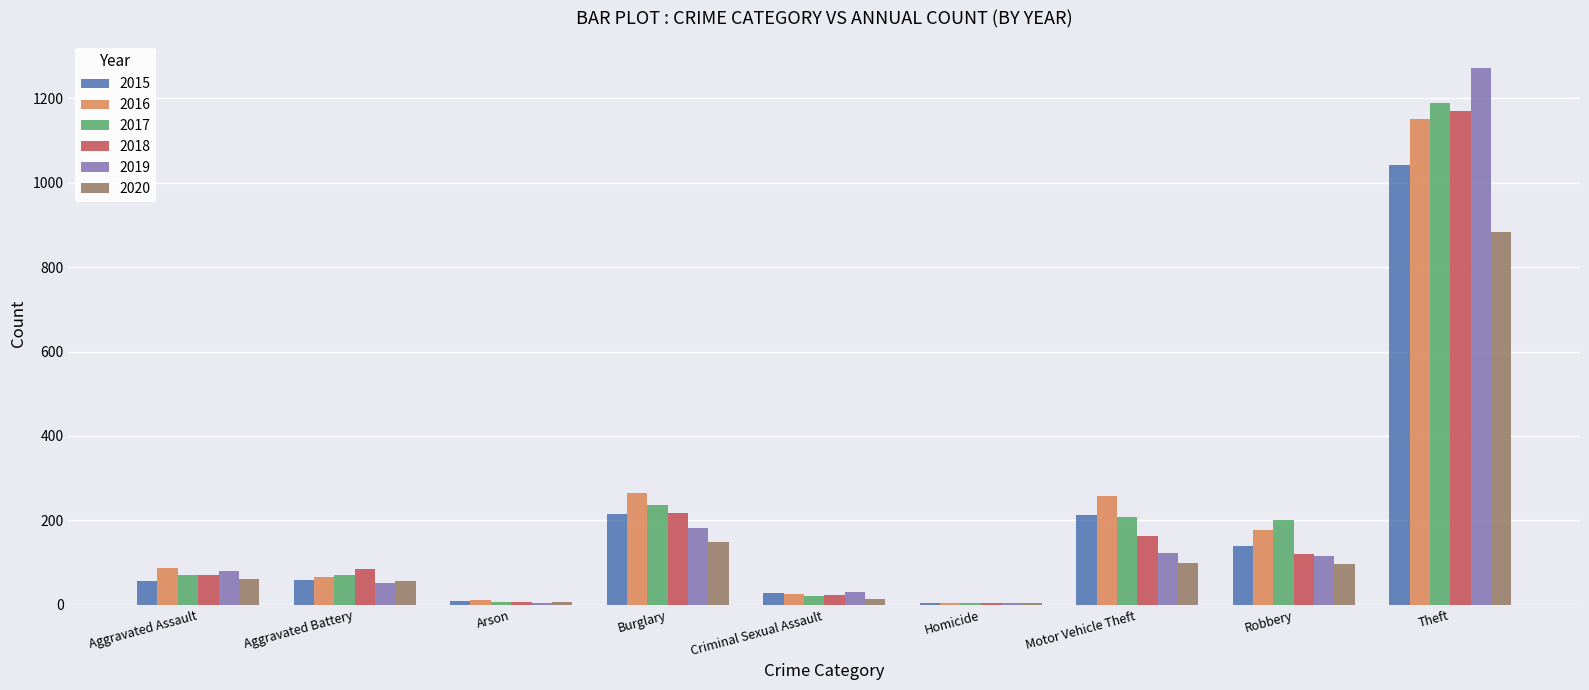

At which category is the sum across all series the highest?

Theft